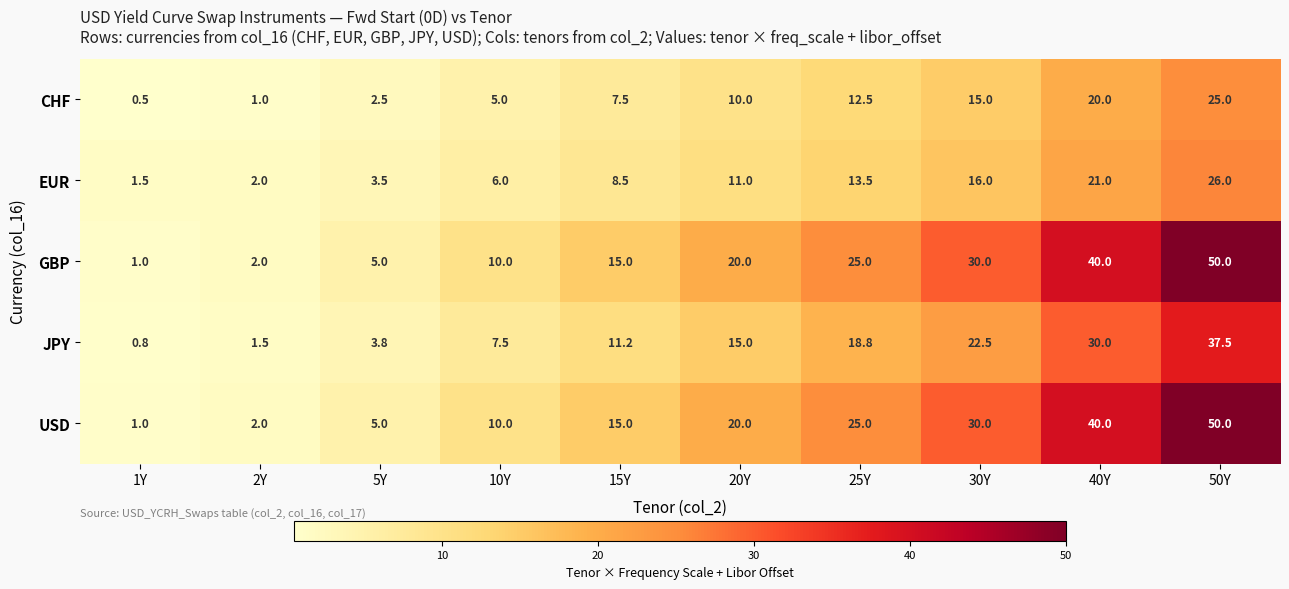

List the labels in order of CHF value, smallest first.

1Y, 2Y, 5Y, 10Y, 15Y, 20Y, 25Y, 30Y, 40Y, 50Y